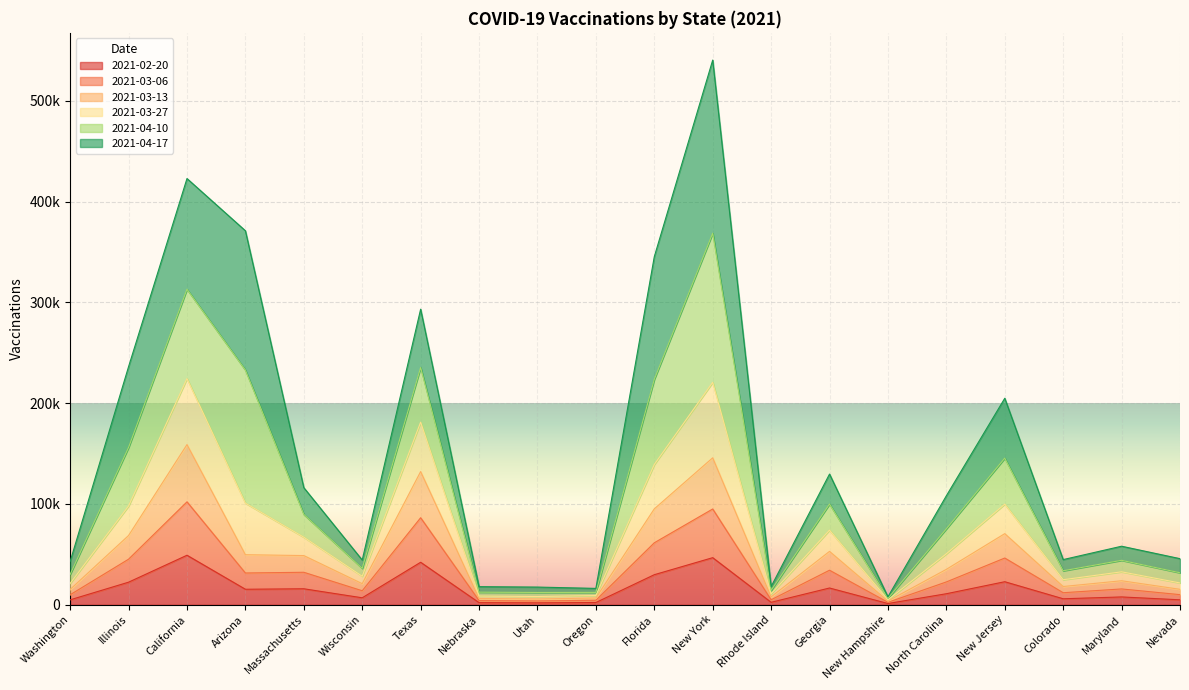

List the labels in order of 2021-02-20 value, smallest first.

New Hampshire, Utah, Nebraska, Oregon, Rhode Island, Washington, Nevada, Colorado, Wisconsin, Maryland, North Carolina, Arizona, Massachusetts, Georgia, Illinois, New Jersey, Florida, Texas, New York, California